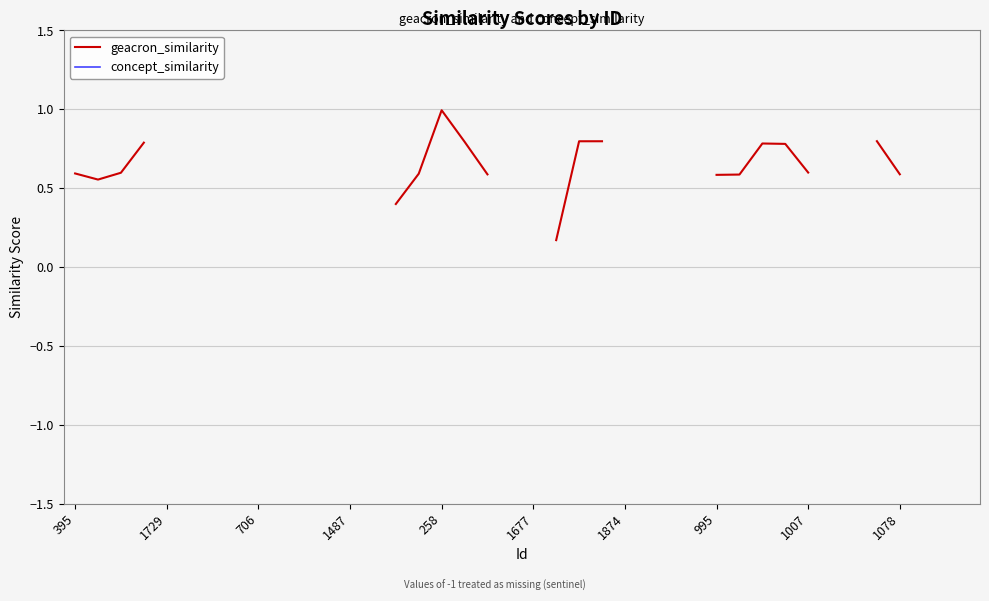

Where is geacron_similarity nearest to the value 0?

25